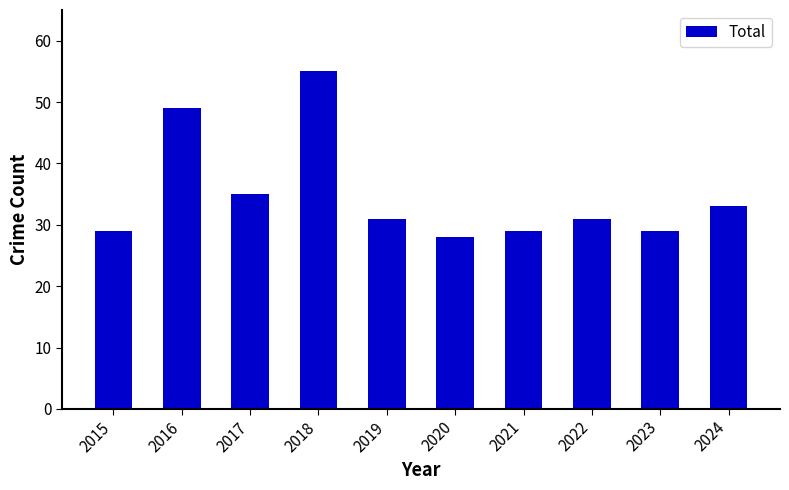

What is the smallest value displayed?

28